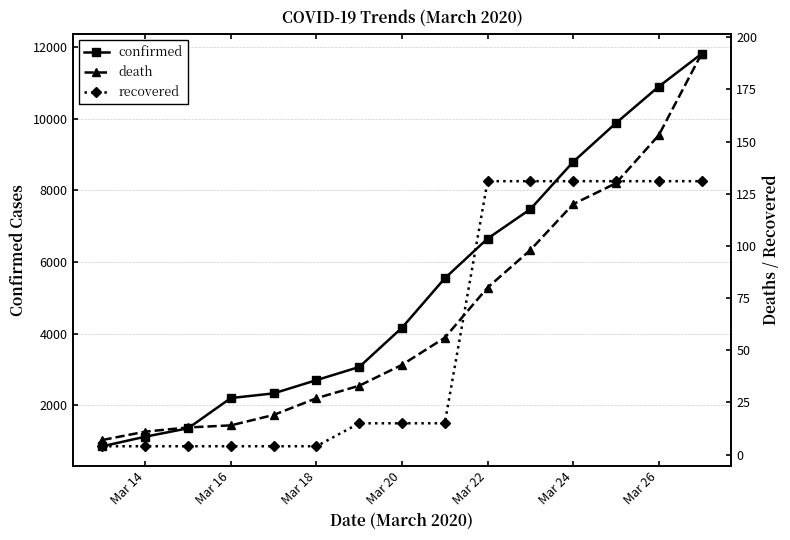

Where is confirmed nearest to the value 6332?

Mar 22